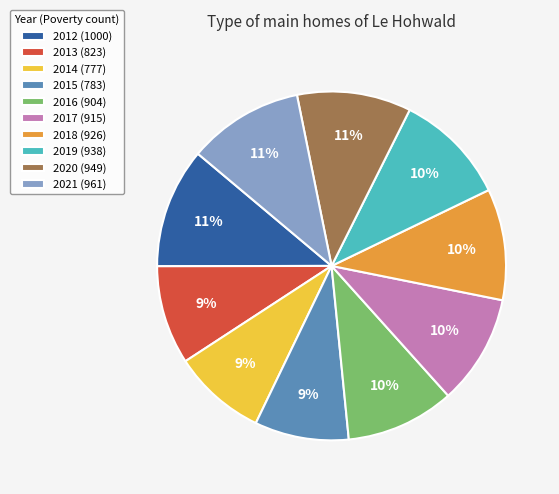

Is there any slice that represents more than half of the pie?

No